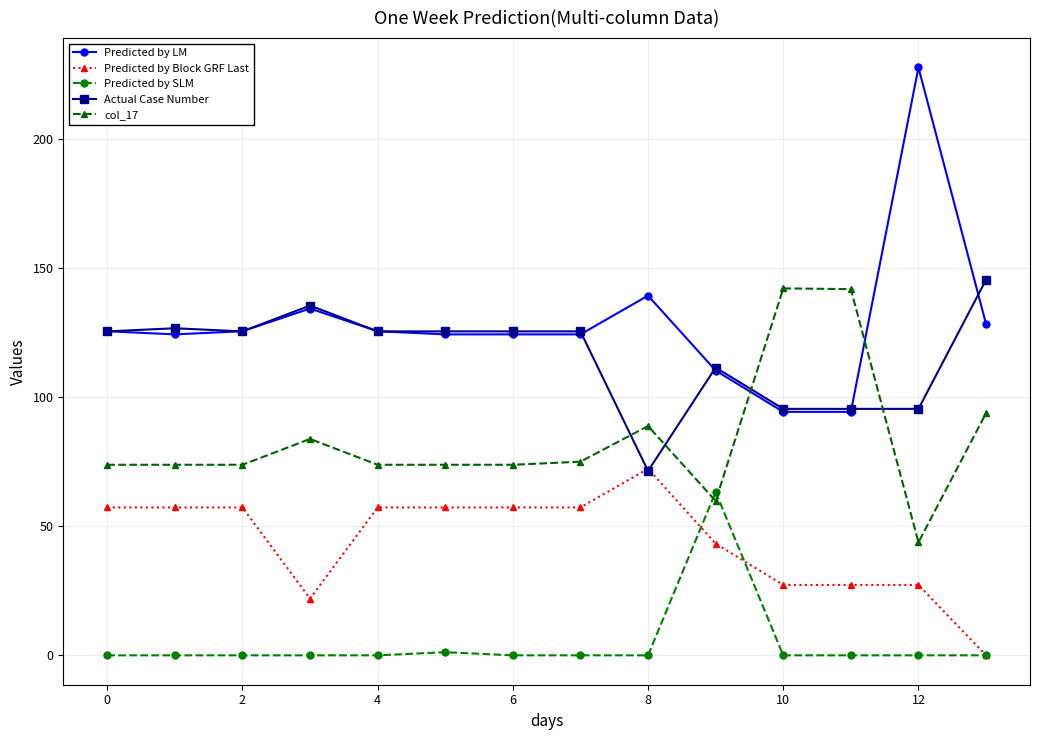

How many series are shown in this chart?

5